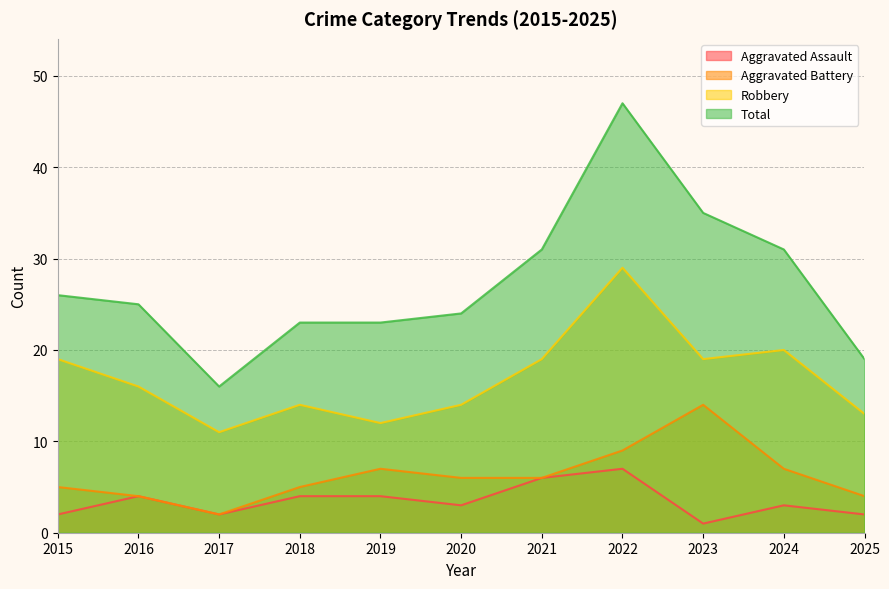

What are all the series names shown in the legend?

Aggravated Assault, Aggravated Battery, Robbery, Total